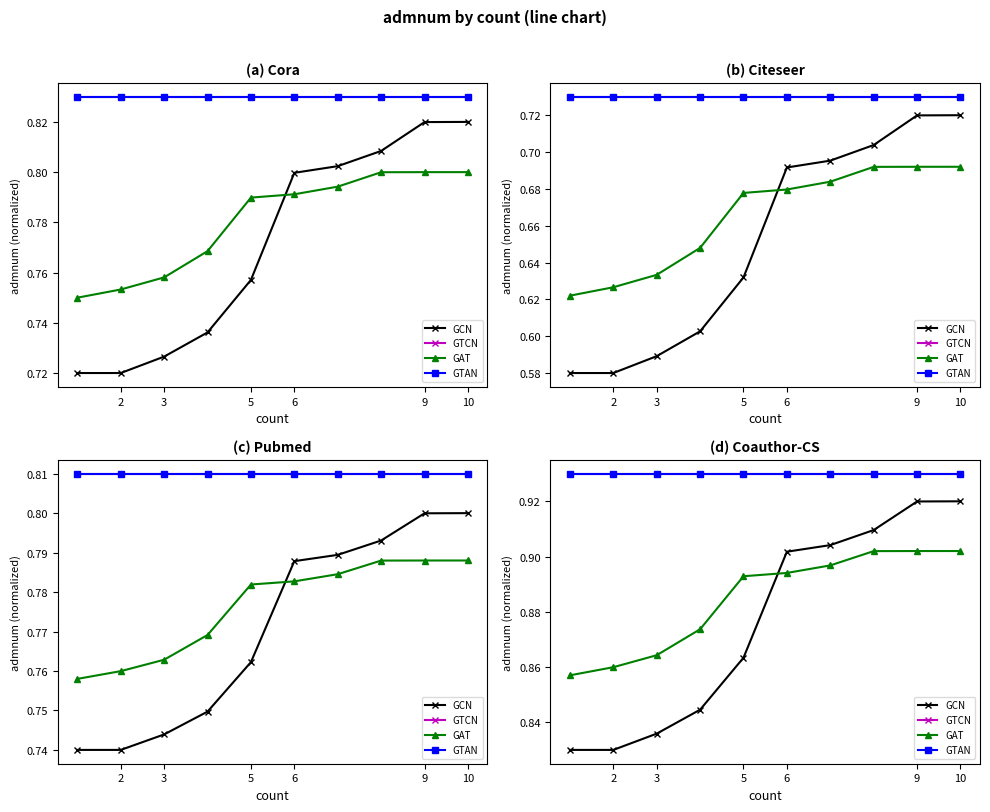

Reading left to right, extract all data points from this chart.

GCN: 0.8	0.8	0.8	0.8	0.9	0.9	0.9	0.9	0.9	0.9
GTCN: 0.9	0.9	0.9	0.9	0.9	0.9	0.9	0.9	0.9	0.9
GAT: 0.9	0.9	0.9	0.9	0.9	0.9	0.9	0.9	0.9	0.9
GTAN: 0.9	0.9	0.9	0.9	0.9	0.9	0.9	0.9	0.9	0.9